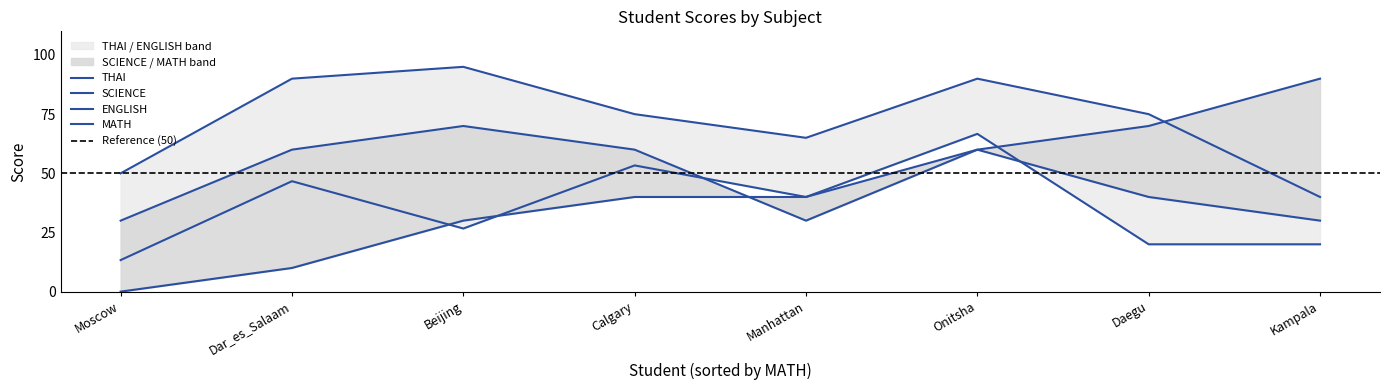

Which series has the largest range (max minus min)?

MATH